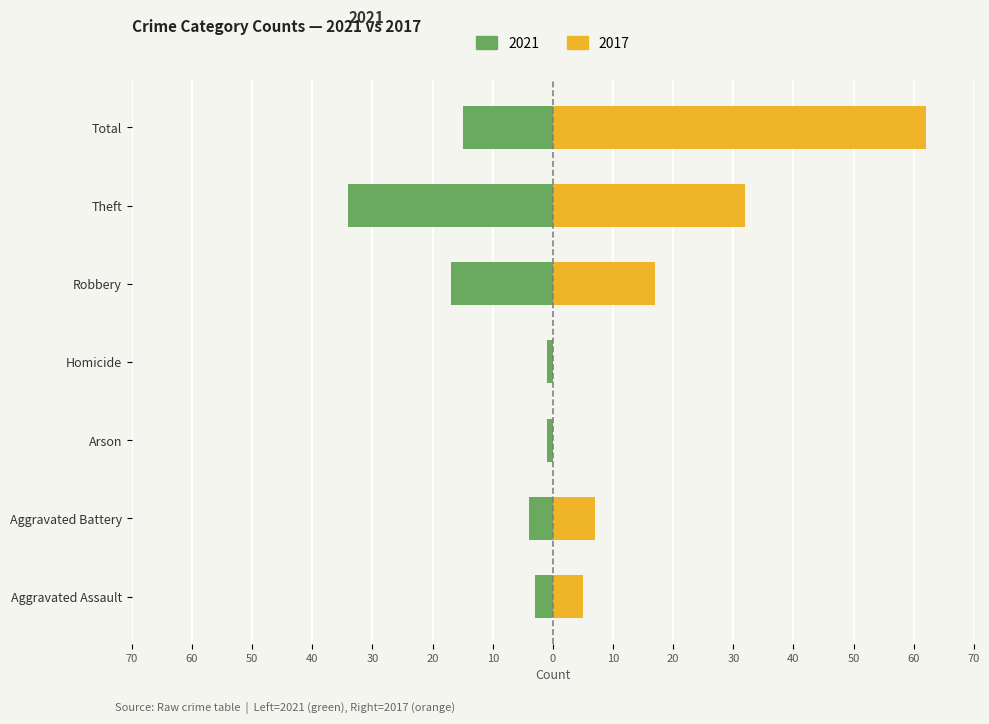

At which category is the sum across all series the highest?

Total